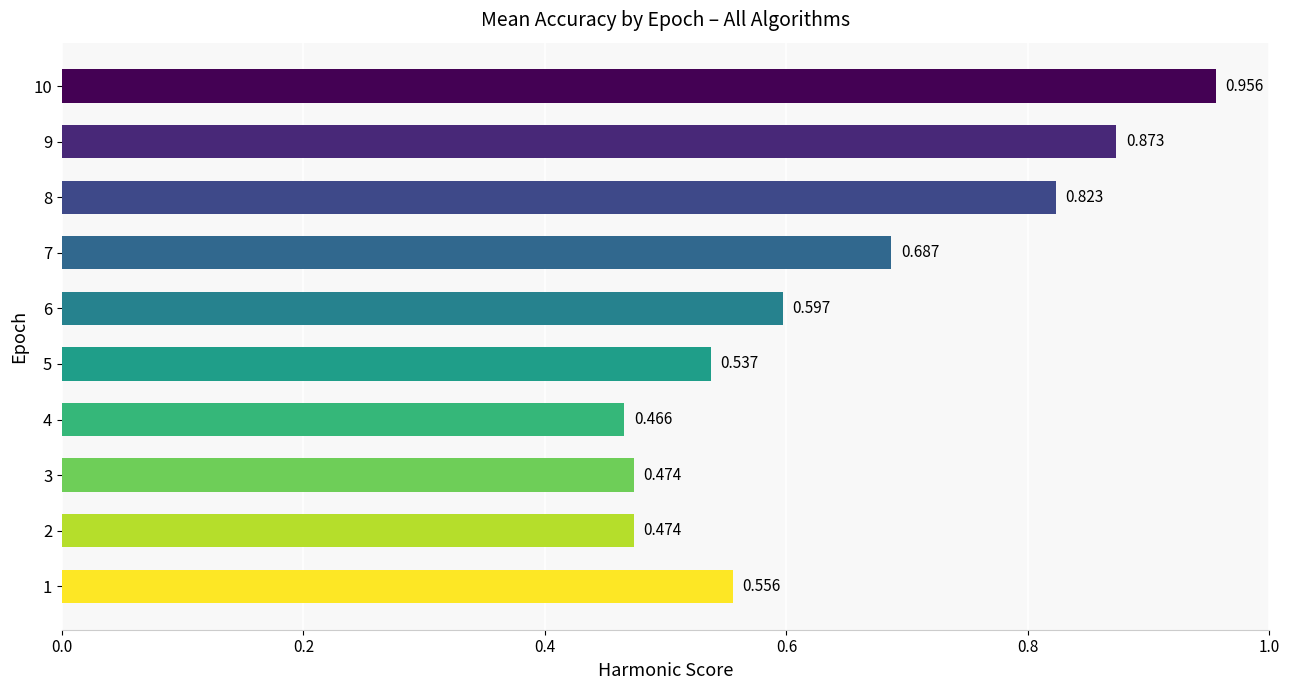

How many categories are shown in the chart?

10